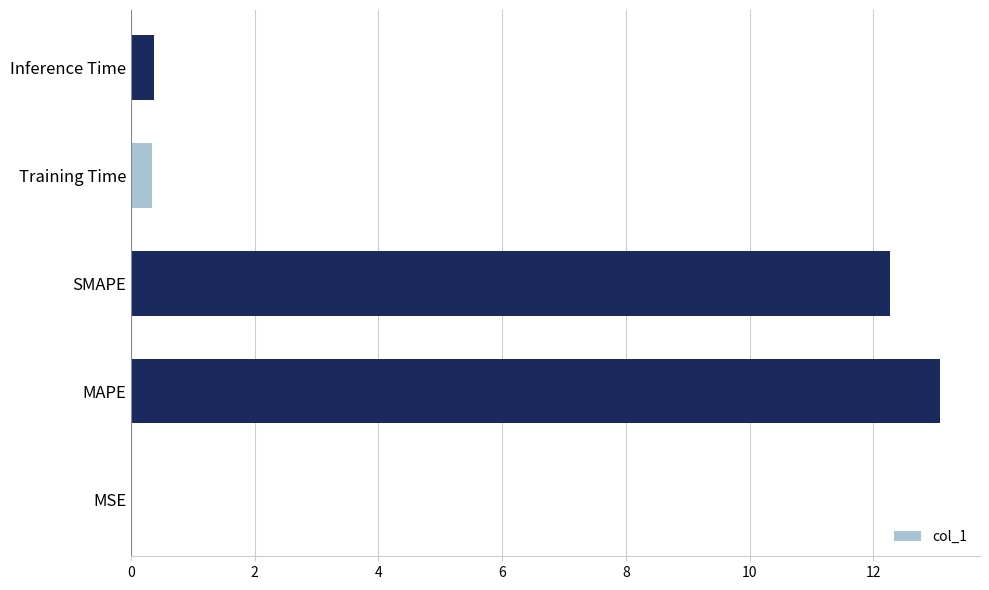

What is the sum of the values at Training Time and MAPE?

13.4